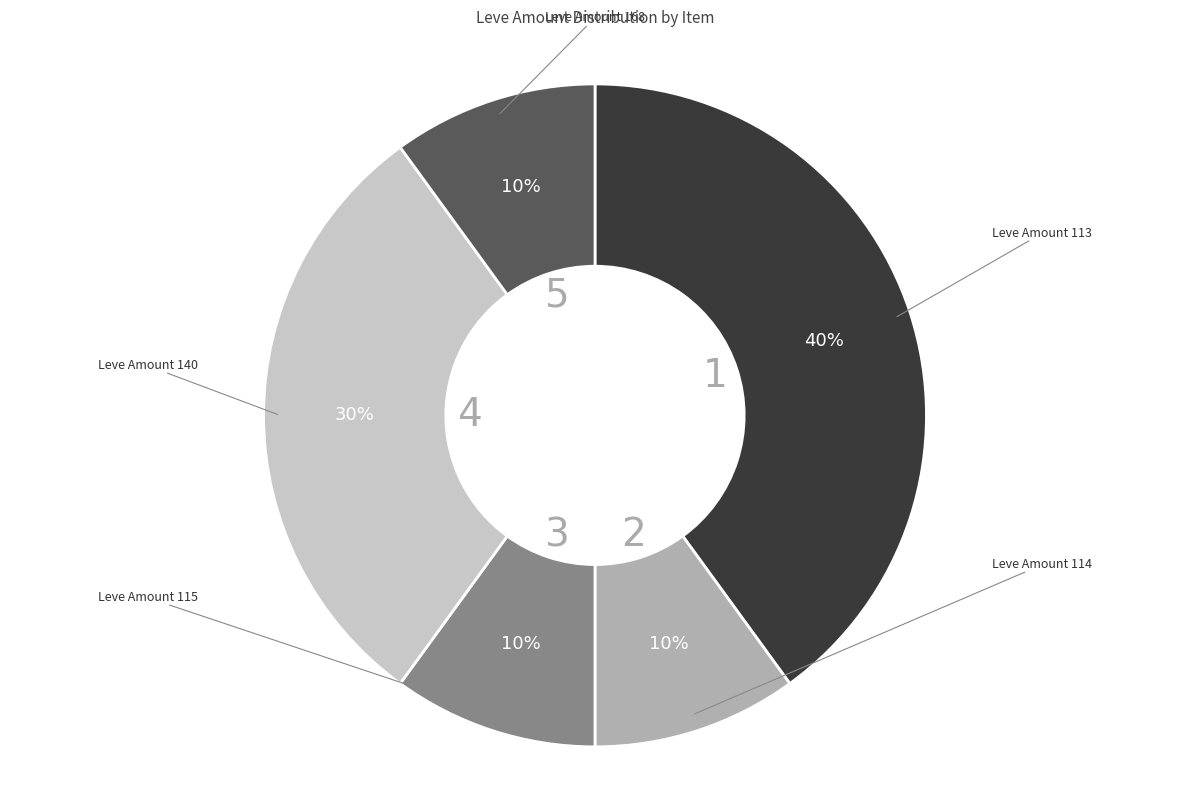

Is there any slice that represents more than half of the pie?

No